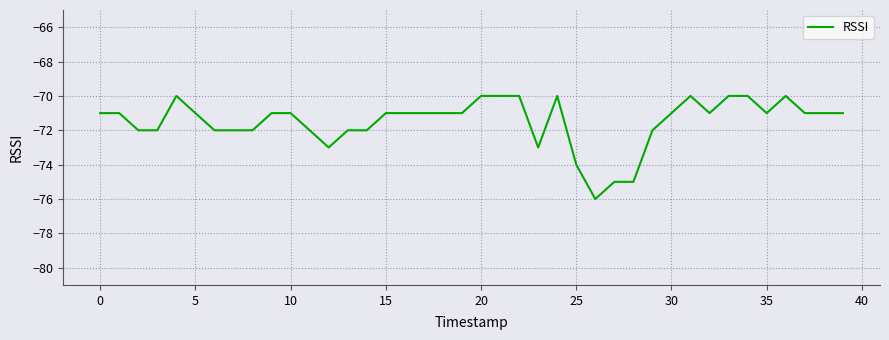

What is the difference between the maximum and minimum values?

6